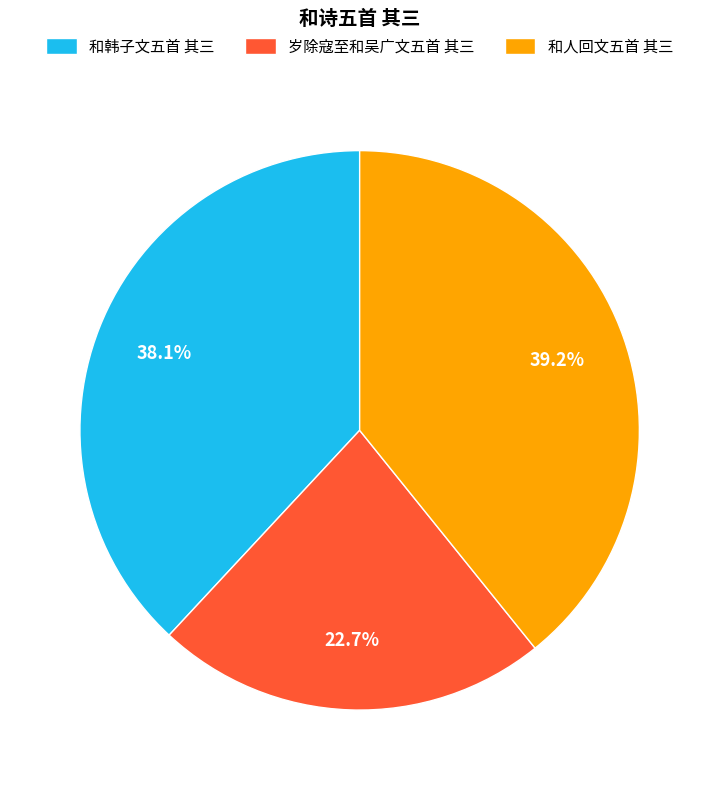

Between 和韩子文五首 其三 and 和人回文五首 其三, which is larger?

和人回文五首 其三